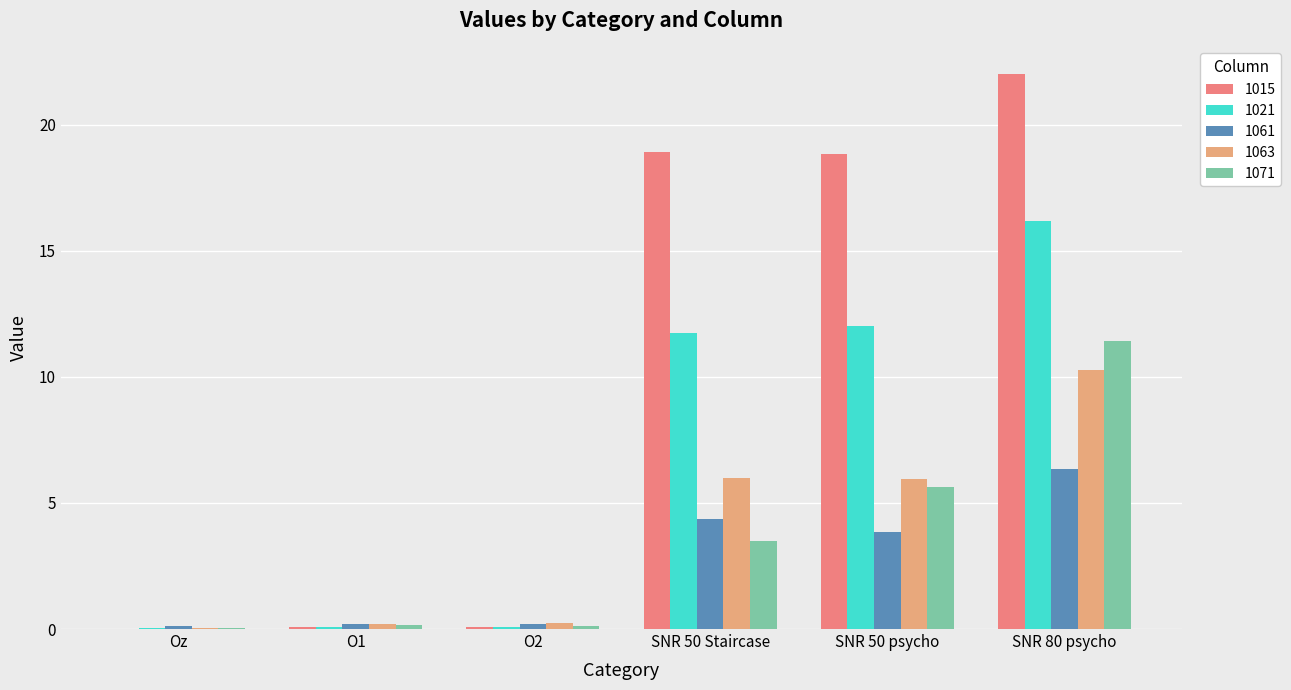

Where does the 1021 series first go above 11?

SNR 50 Staircase